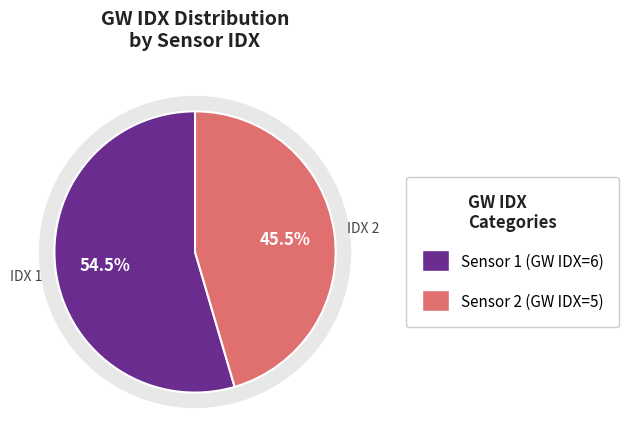

Is it true that 1 is 55% of the pie?

True